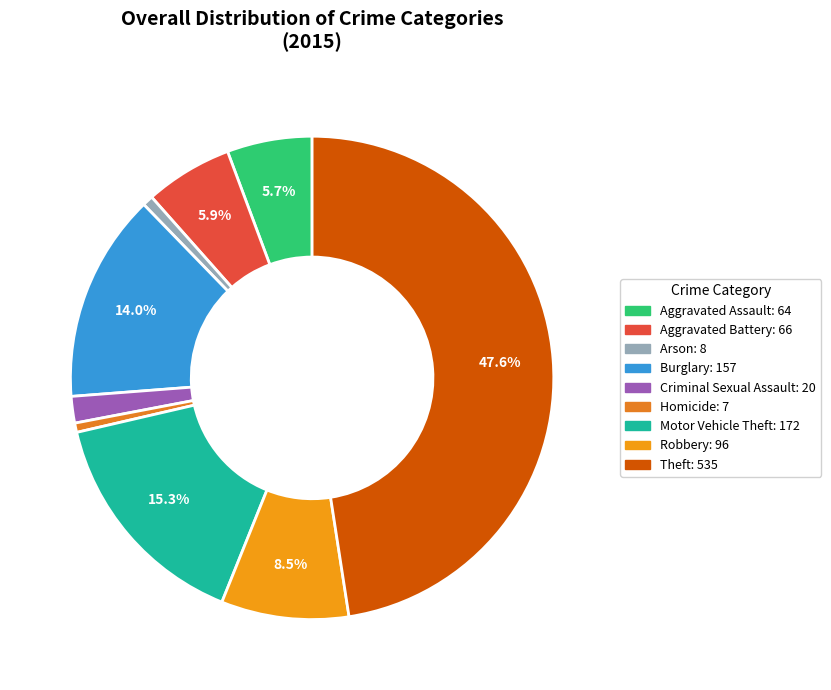

Which slice is the smallest?

Homicide